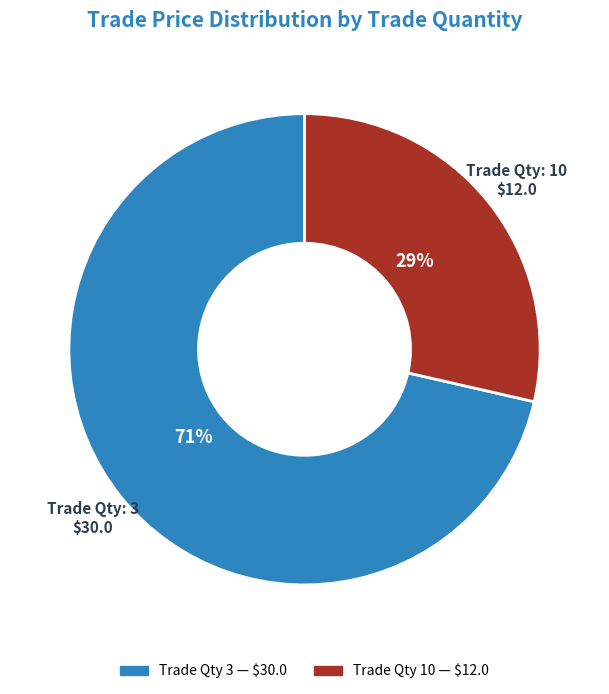

To the nearest percent, what is the average slice percentage?

50%